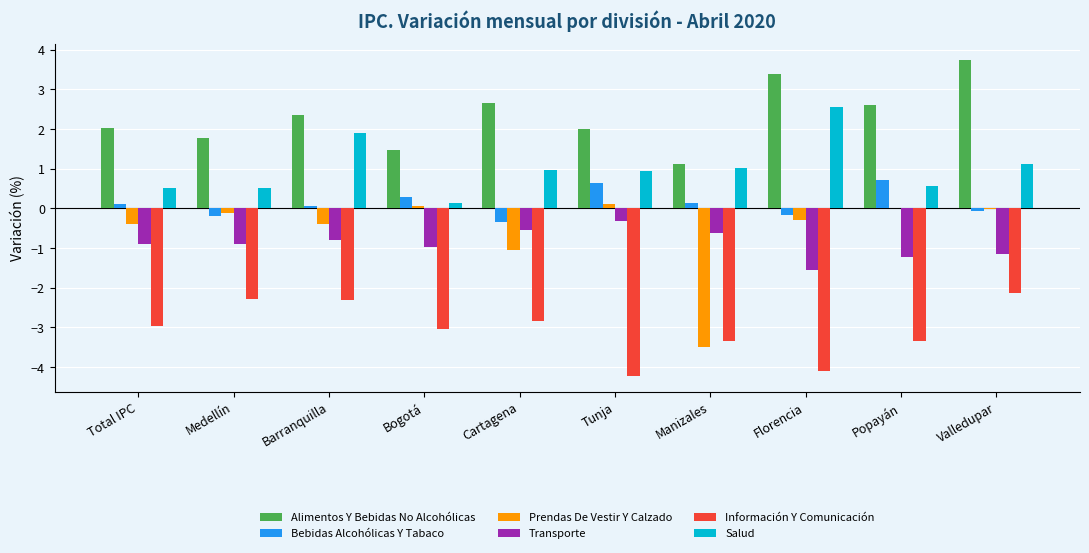

Is the value of Alimentos Y Bebidas No Alcohólicas at Cartagena greater than the value of Transporte at Popayán?

Yes